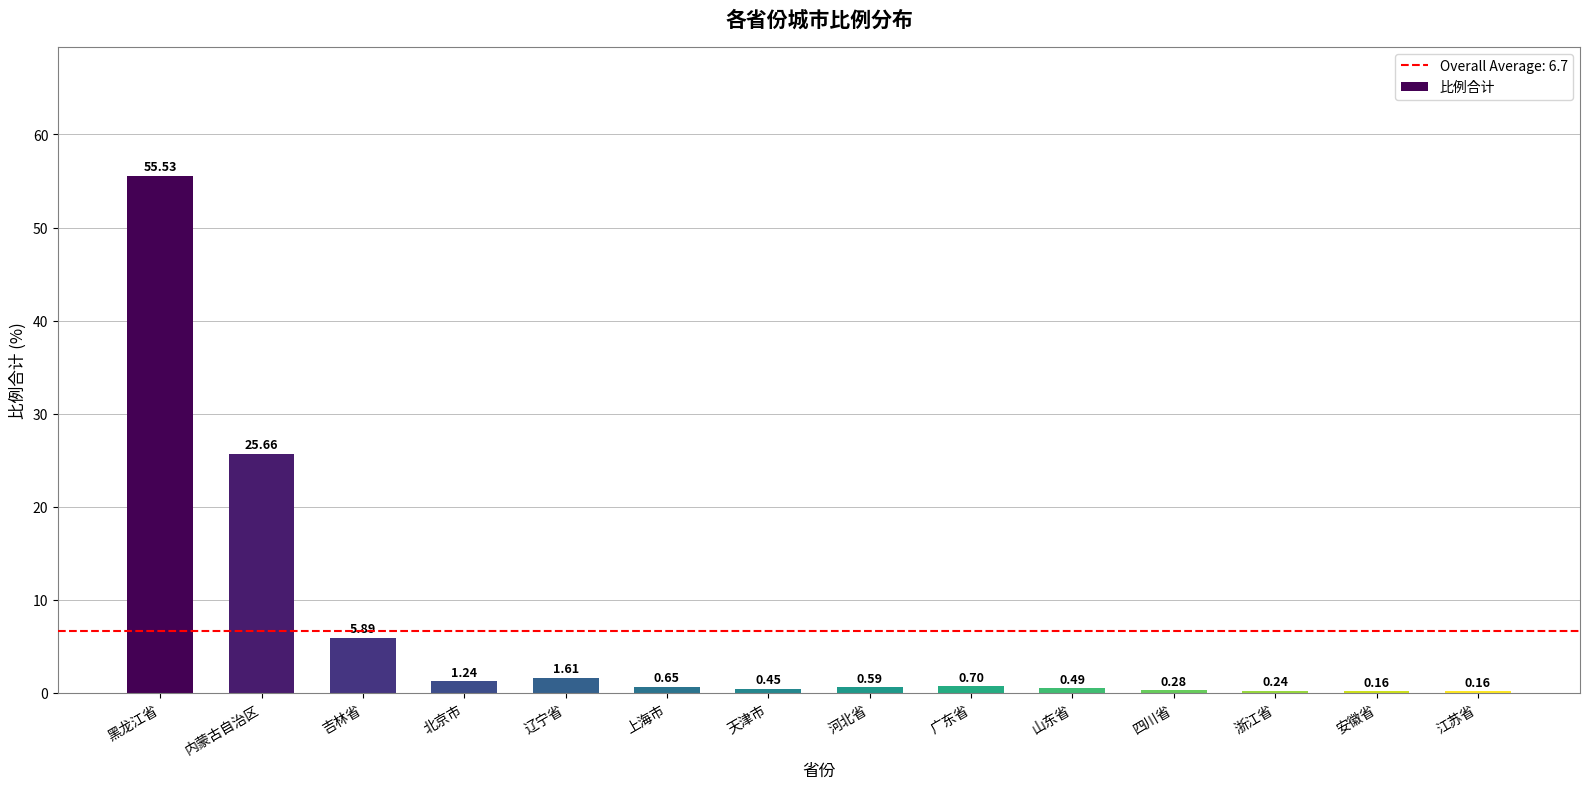

At which label is the value closest to 27?

内蒙古自治区